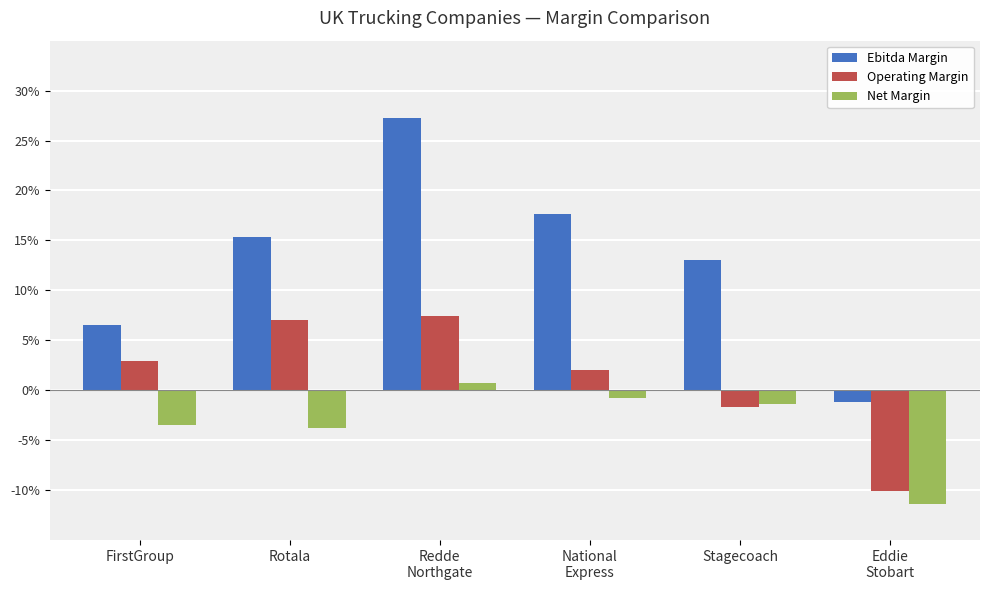

What is the total value across all series at Stagecoach?

0.1